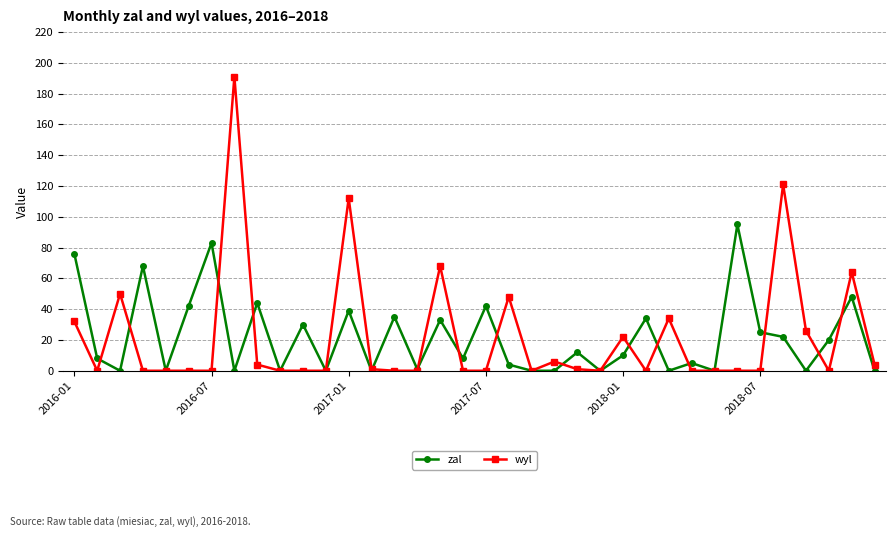

Rank the series by their maximum value, from lowest to highest.

zal, wyl